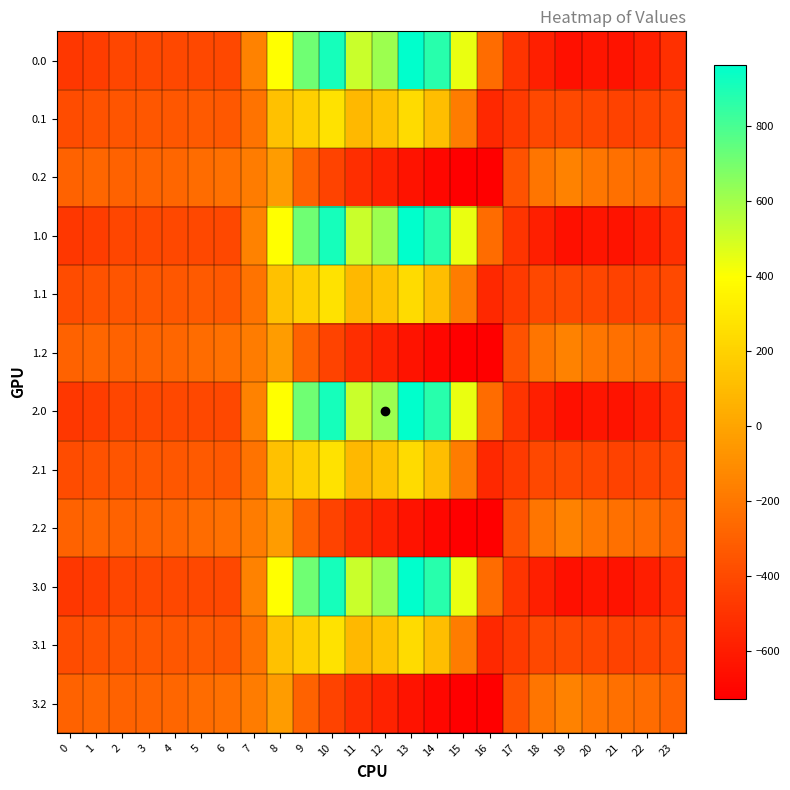

What is the minimum value shown in the chart?

-726.6